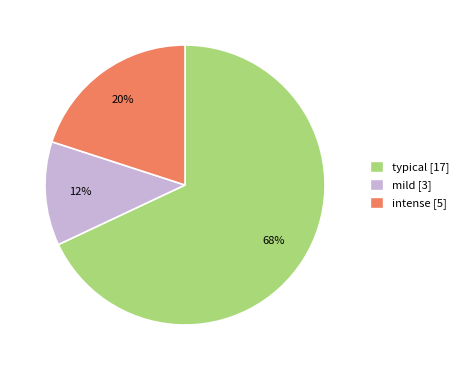

What is the majority slice?

typical